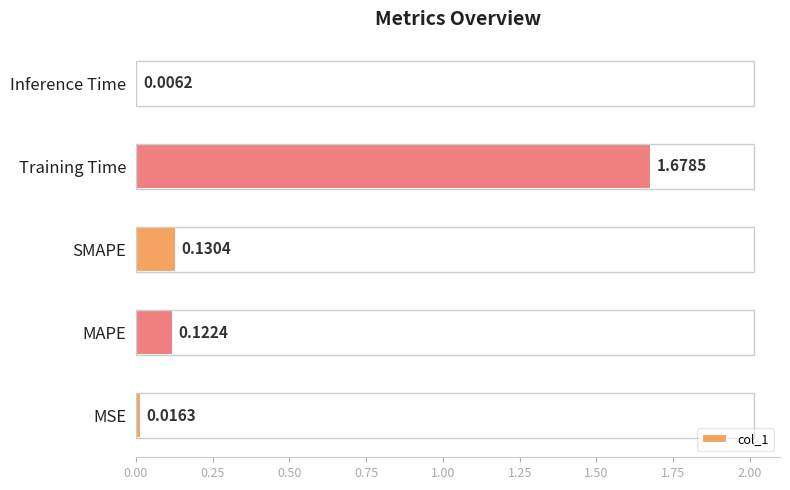

What is the change in value from MSE to SMAPE?

+0.1